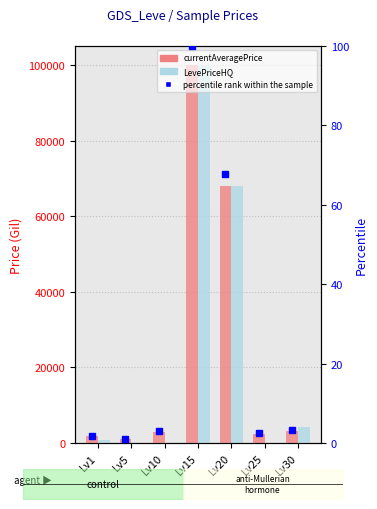

Which series has the largest range (max minus min)?

LevePriceHQ